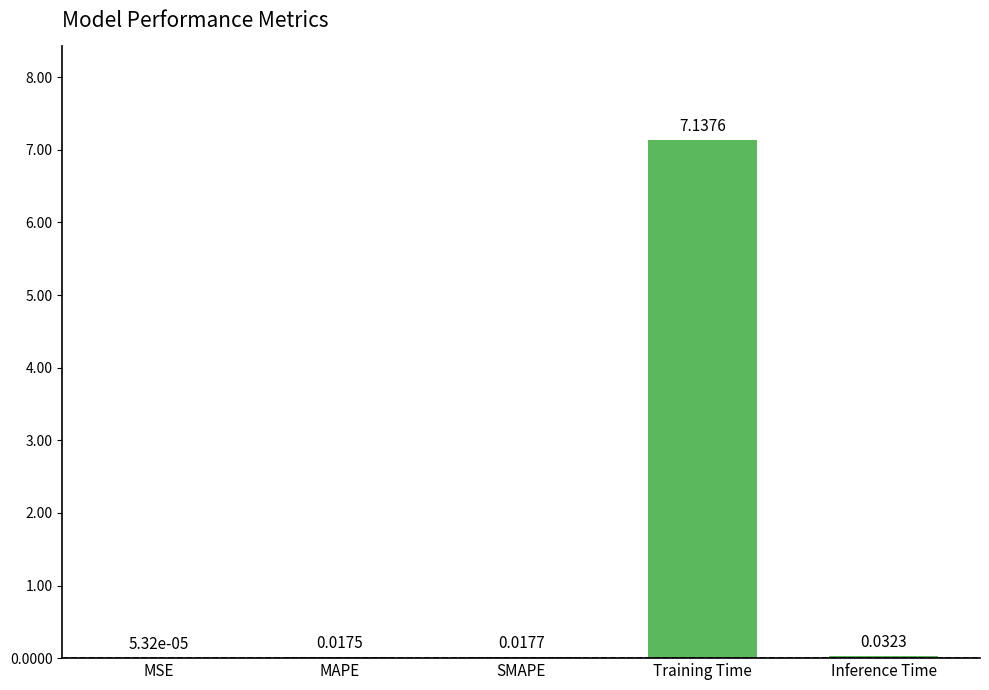

What is the sum of all values?

7.2